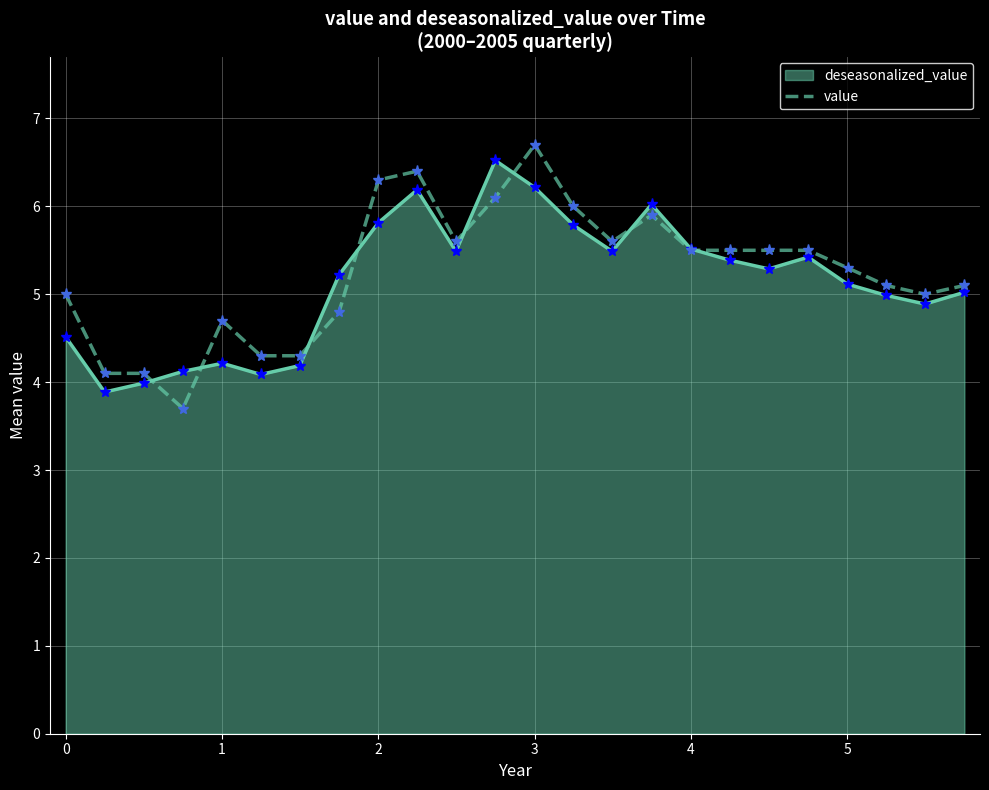

What is the minimum value for deseasonalized_value?

3.9